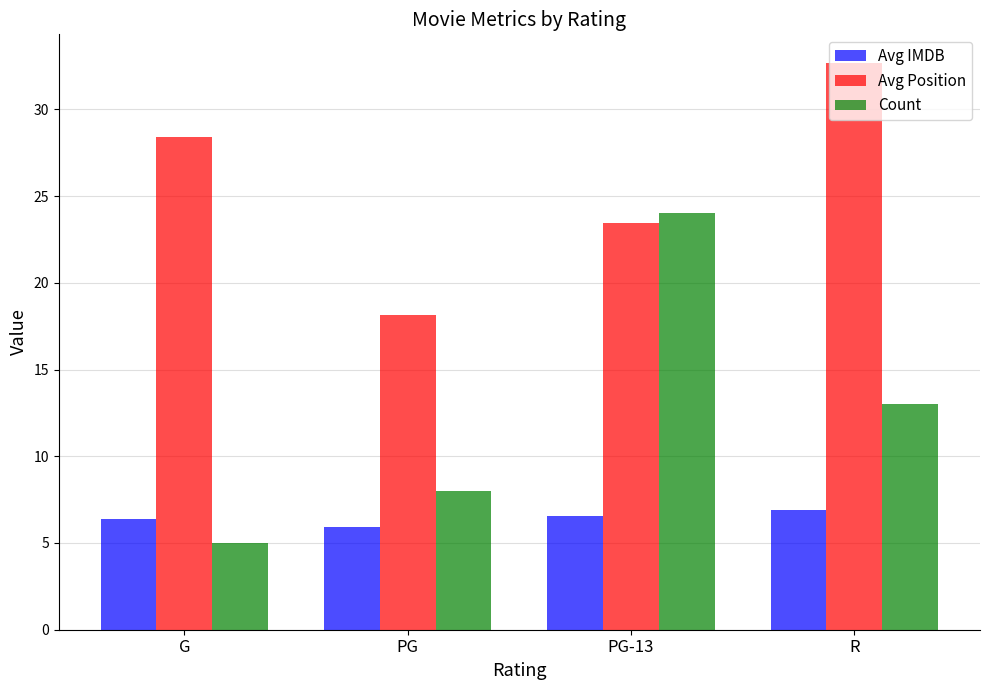

True or false: Avg IMDB has a value of 9.9 at PG.

False